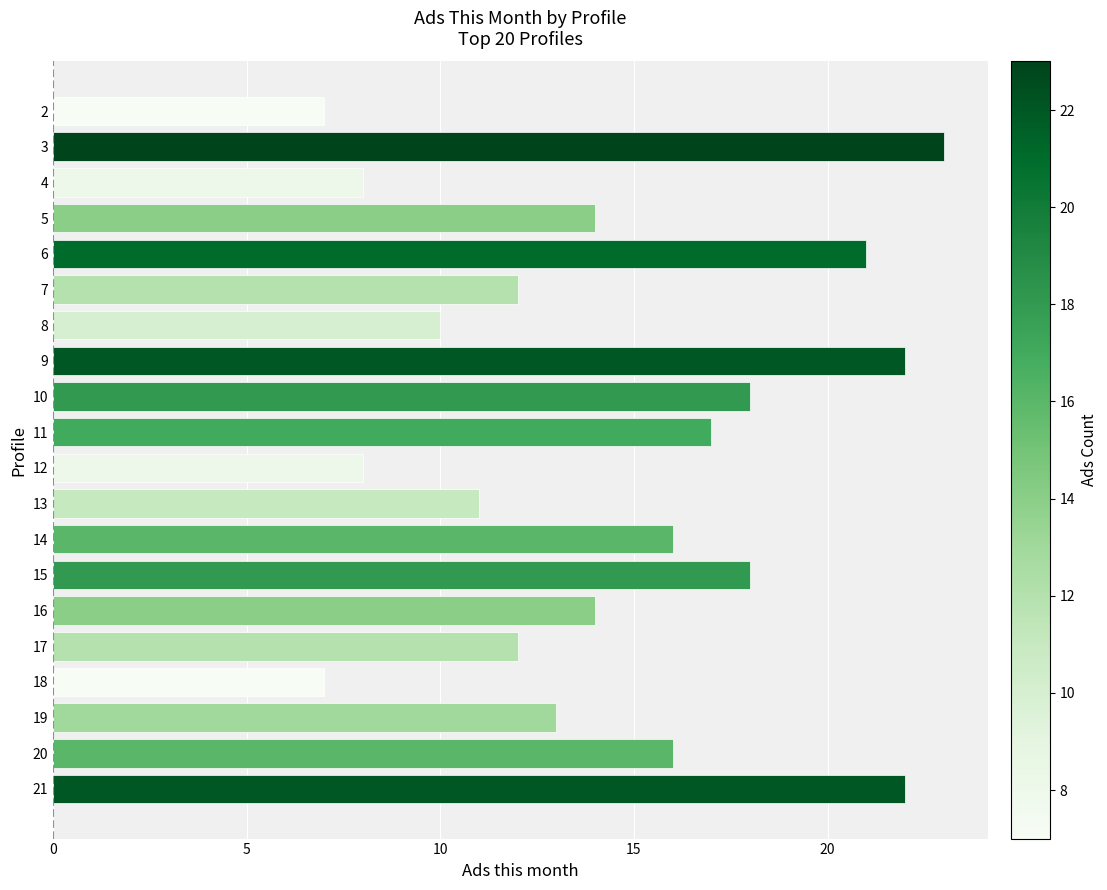

Reading top to bottom, extract all data points from this chart.

2=7	3=23	4=8	5=14	6=21	7=12	8=10	9=22	10=18	11=17	12=8	13=11	14=16	15=18	16=14	17=12	18=7	19=13	20=16	21=22